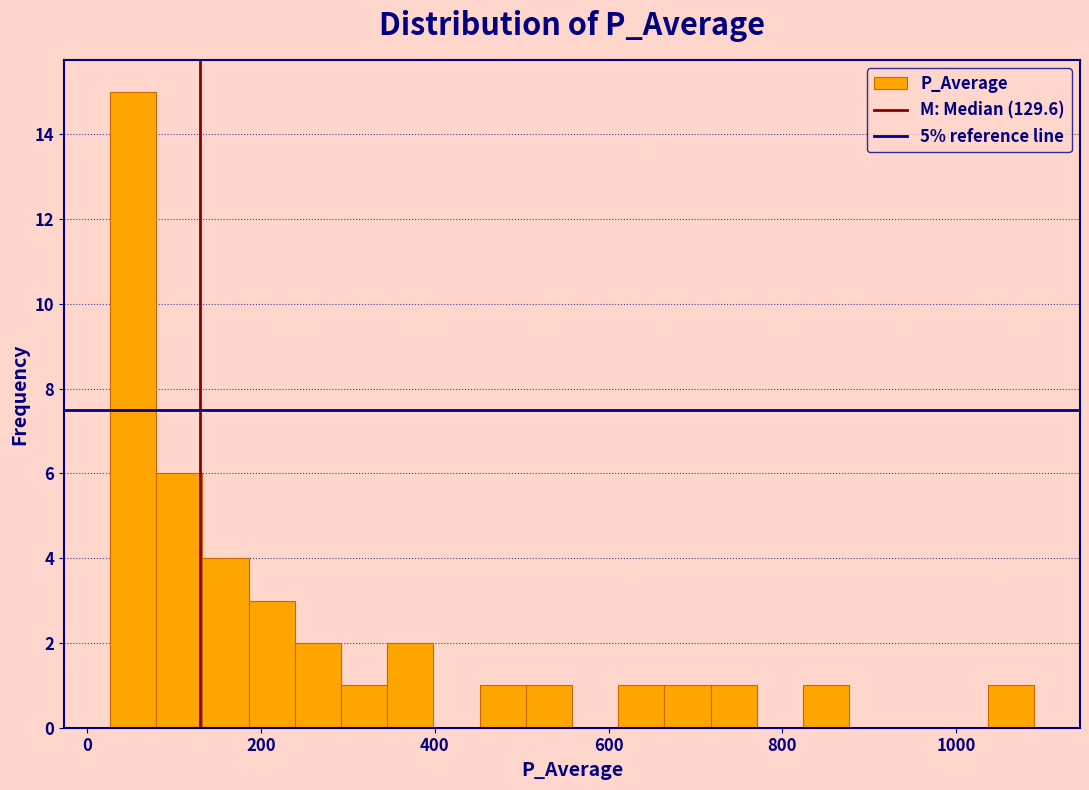

Read against the x-axis, roughly where is the centre of the tallest bar?

60